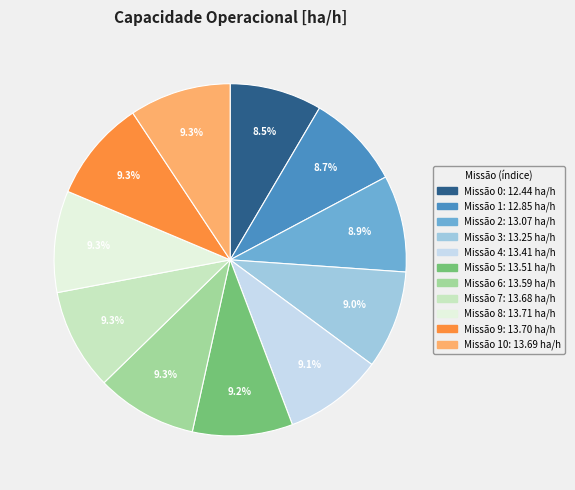

Does any single category account for the majority?

No